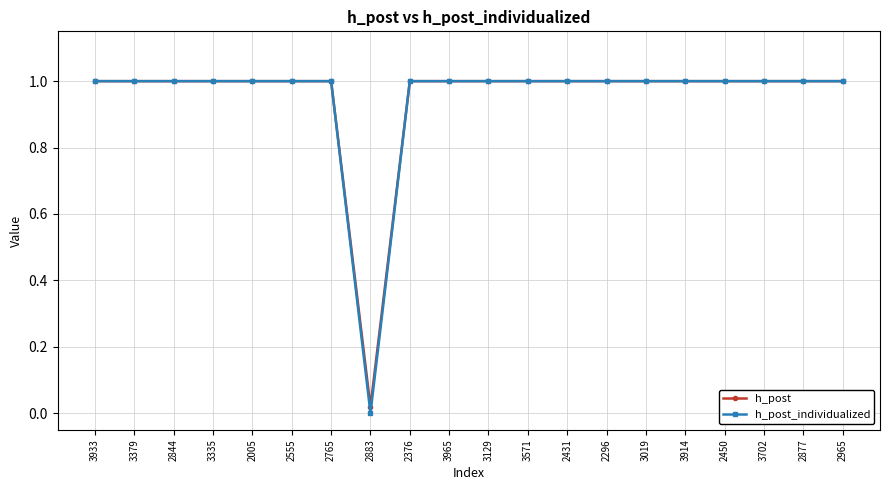

Where is h_post_individualized nearest to the value 0?

2883